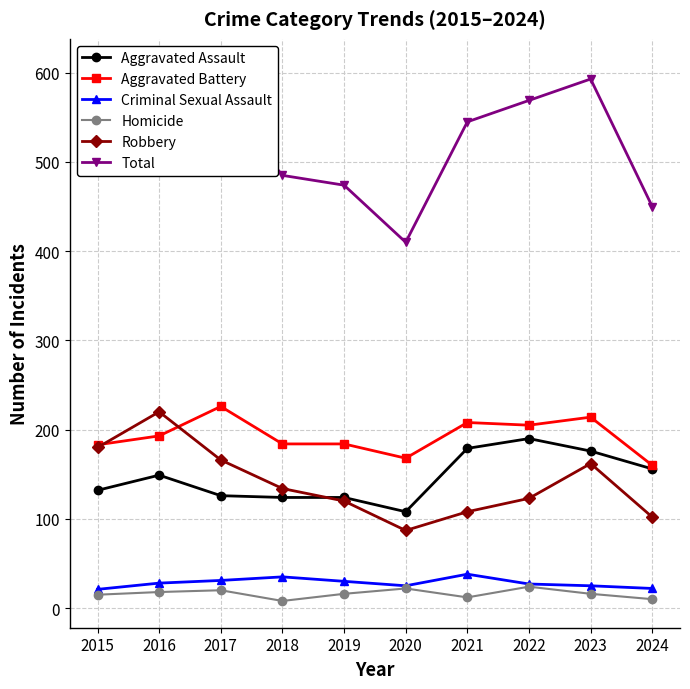

What are all the series names shown in the legend?

Aggravated Assault, Aggravated Battery, Criminal Sexual Assault, Homicide, Robbery, Total